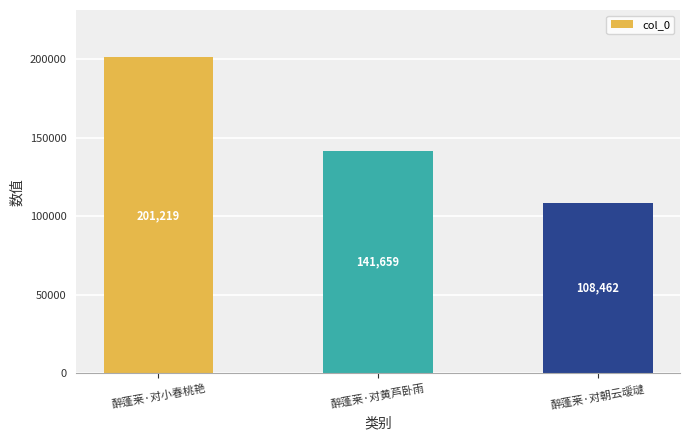

What is the sum of all values?

451340